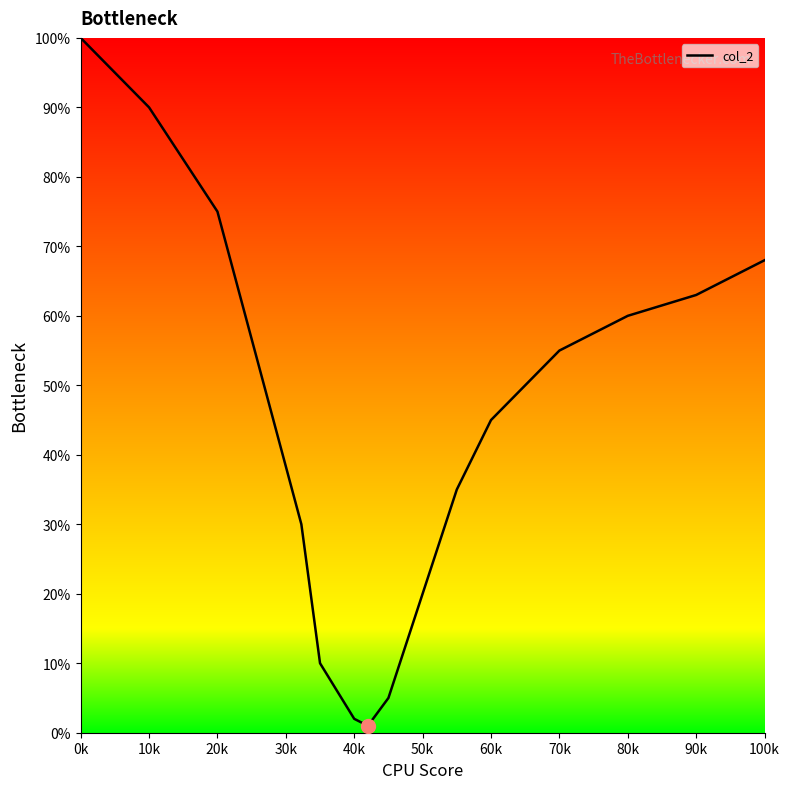

Reading left to right, what are all the values shown in this chart?

100	90	75	30	10	2	1	5	20	35	45	55	60	63	68